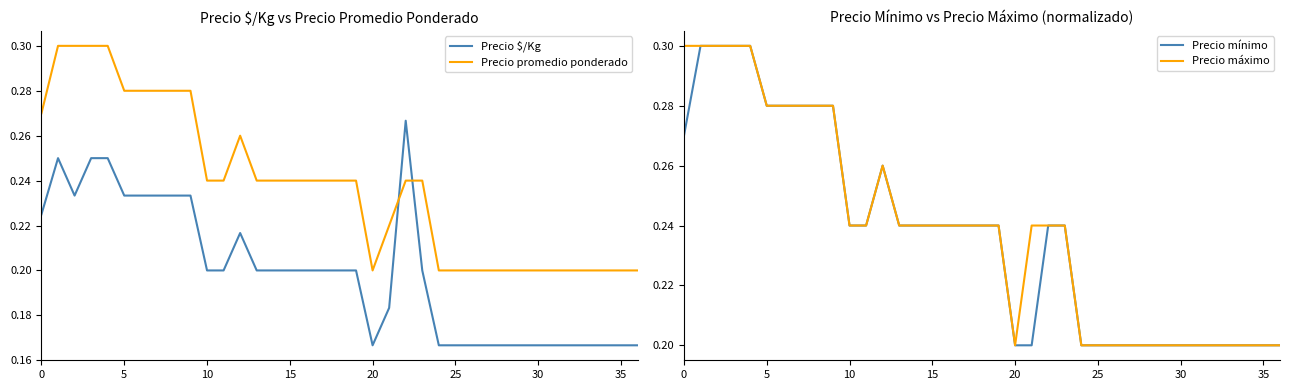

At how many categories does at least one series exceed 0?

37